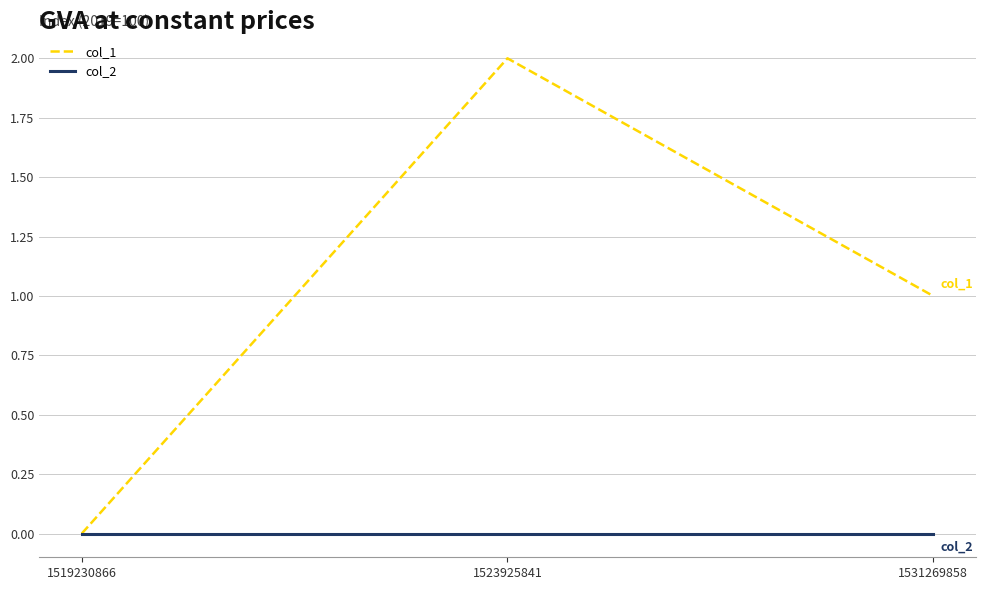

Reading left to right, transcribe all the data shown in this chart.

col_1: 1519230866=0	1523925841=2	1531269858=1
col_2: 1519230866=0	1523925841=0	1531269858=0